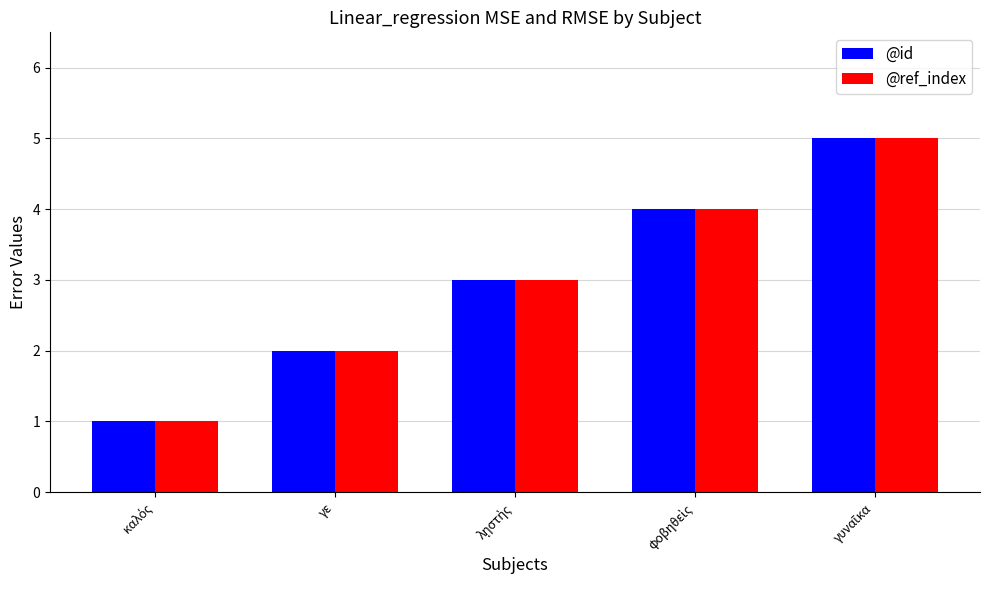

What is the total value across all series at γε?

4